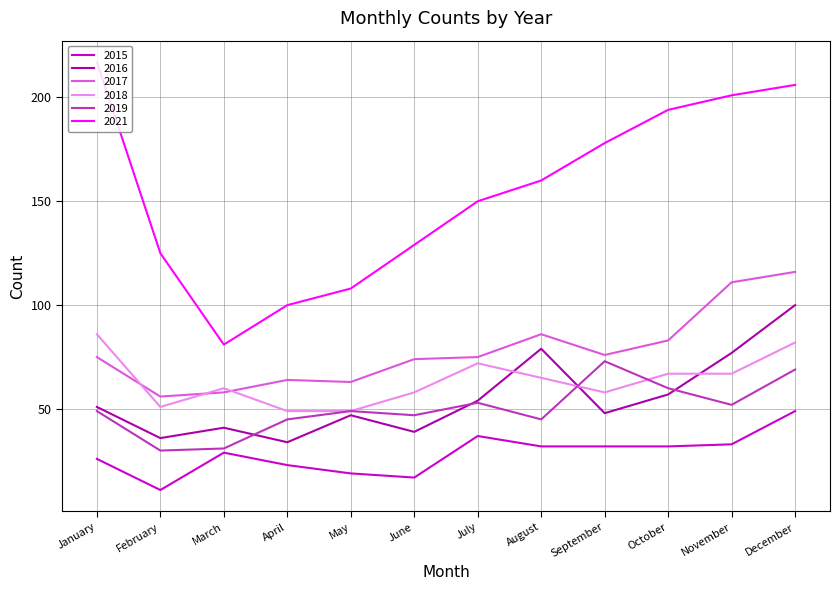

At which category does 2018 reach its first local valley?

February